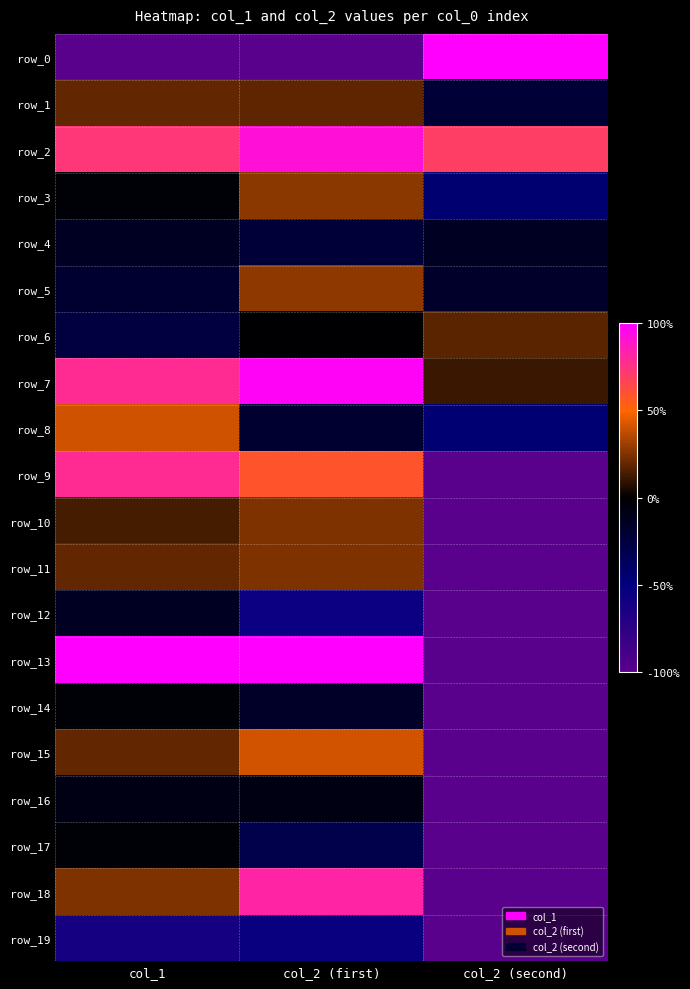

Which series has the widest spread of values?

row_0